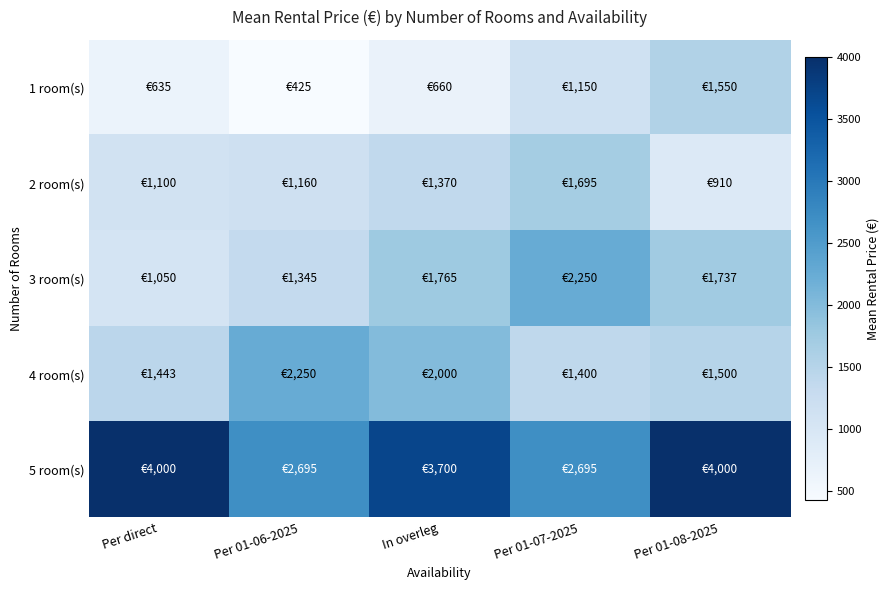

Reading left to right, extract all data points from this chart.

1 room(s): Per direct=635	Per 01-06-2025=425	In overleg=660	Per 01-07-2025=1150	Per 01-08-2025=1550
2 room(s): Per direct=1100	Per 01-06-2025=1160	In overleg=1370	Per 01-07-2025=1695	Per 01-08-2025=910
3 room(s): Per direct=1050	Per 01-06-2025=1345	In overleg=1765	Per 01-07-2025=2250	Per 01-08-2025=1737
4 room(s): Per direct=1443	Per 01-06-2025=2250	In overleg=2000	Per 01-07-2025=1400	Per 01-08-2025=1500
5 room(s): Per direct=4000	Per 01-06-2025=2695	In overleg=3700	Per 01-07-2025=2695	Per 01-08-2025=4000